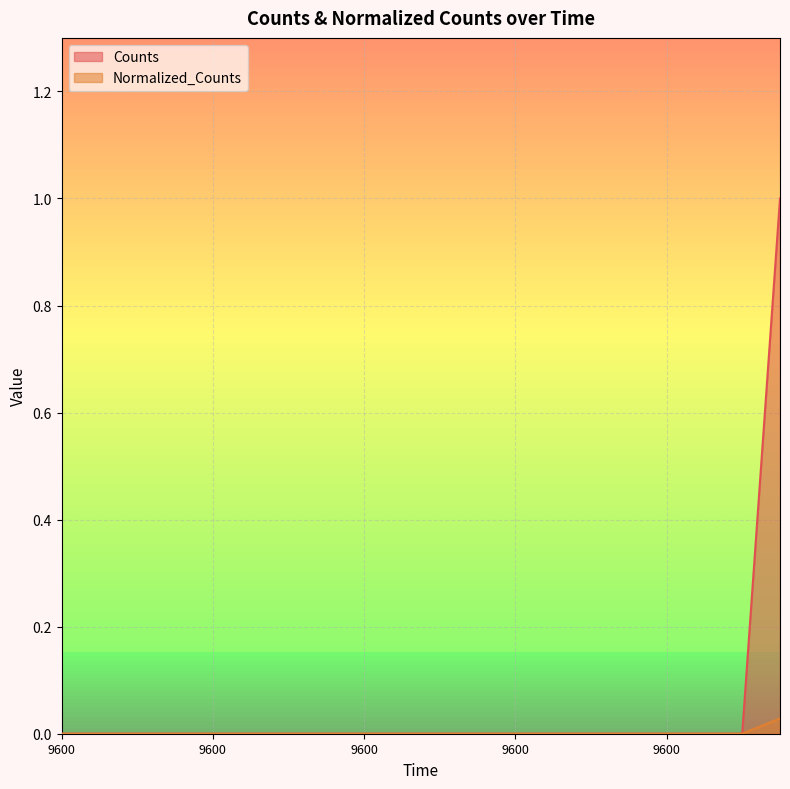

How many Normalized_Counts values are between 0 and 1?

20